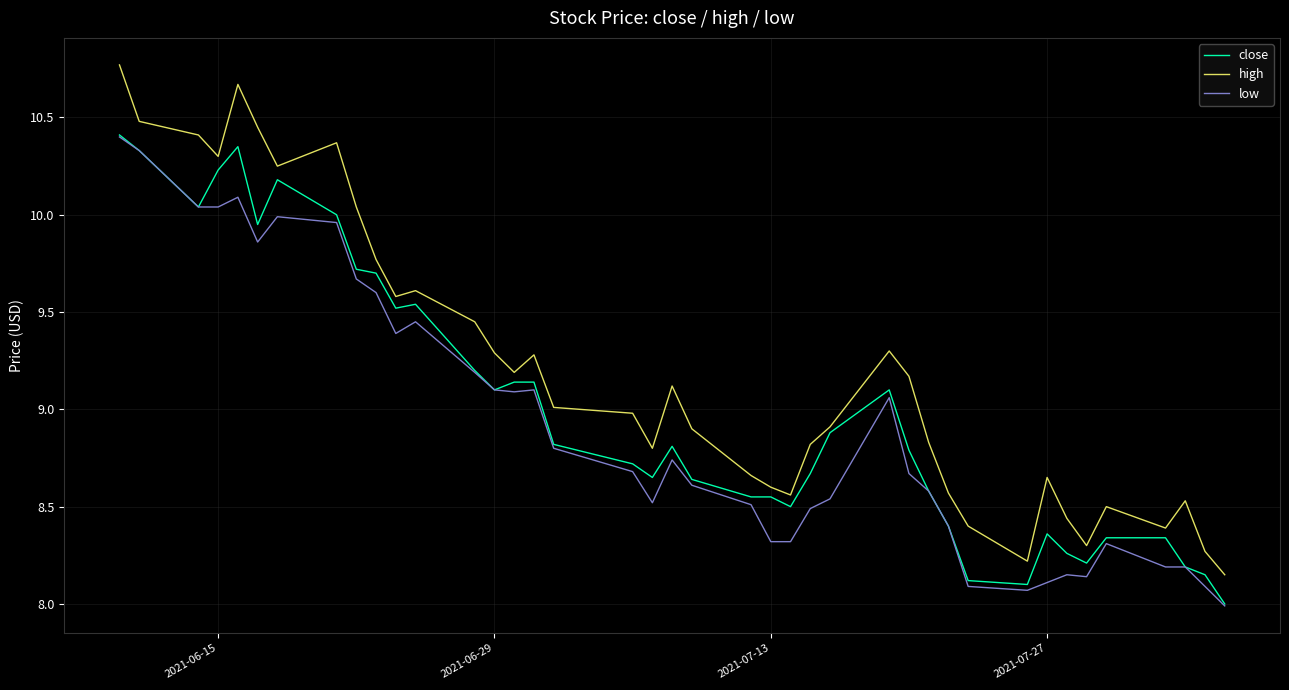

Count the number of data series in this chart.

3